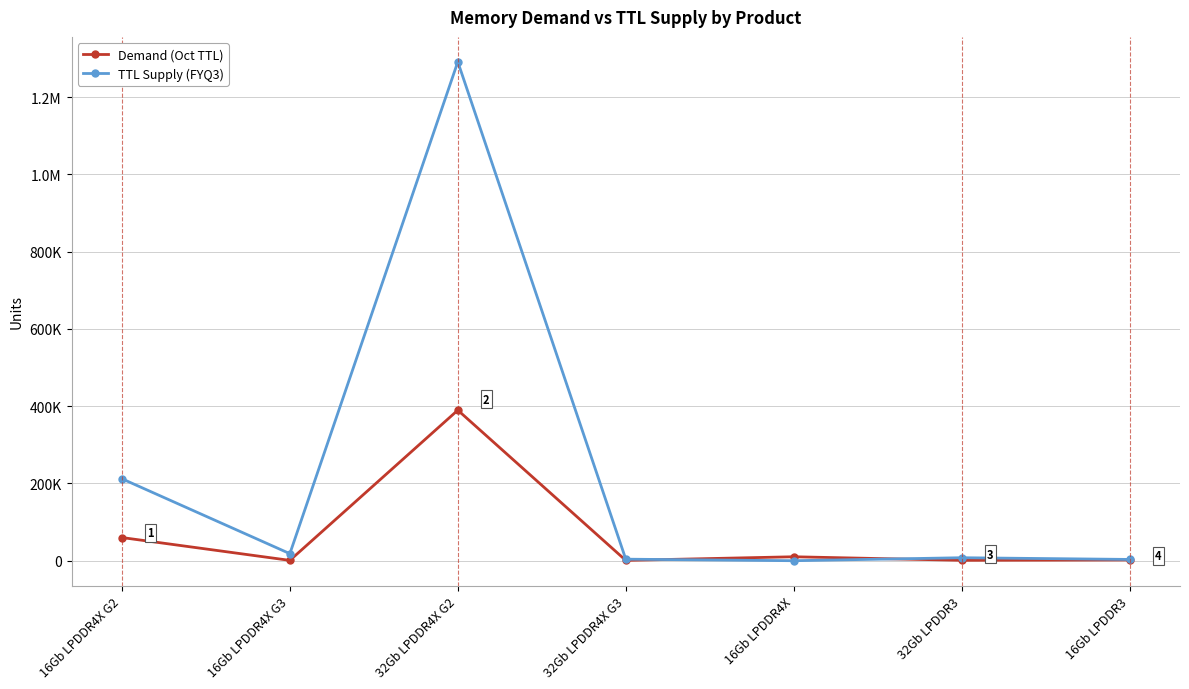

What are all the series names shown in the legend?

Demand (Oct TTL), TTL Supply (FYQ3)